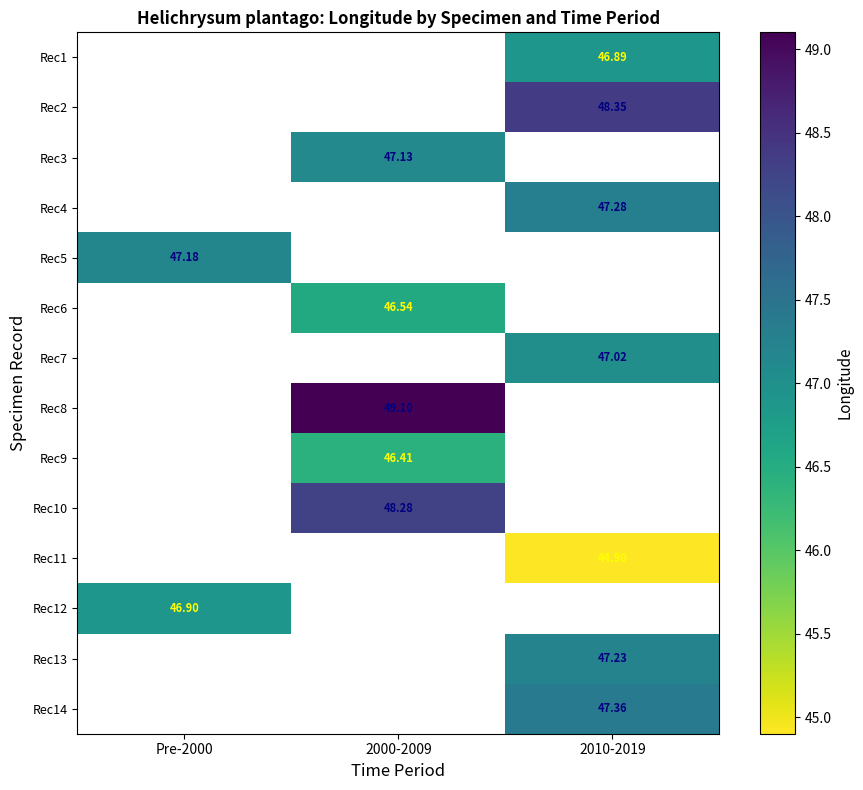

Between Pre-2000 and 2010-2019, which is larger?

2010-2019